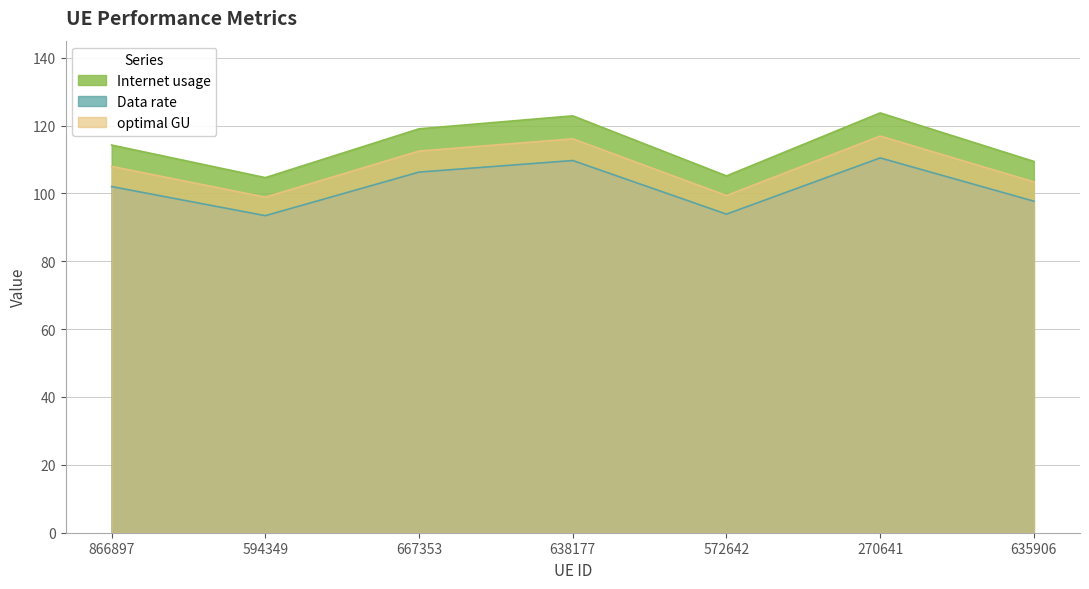

The value of Internet usage at 270641 is 150.7. True or false?

False